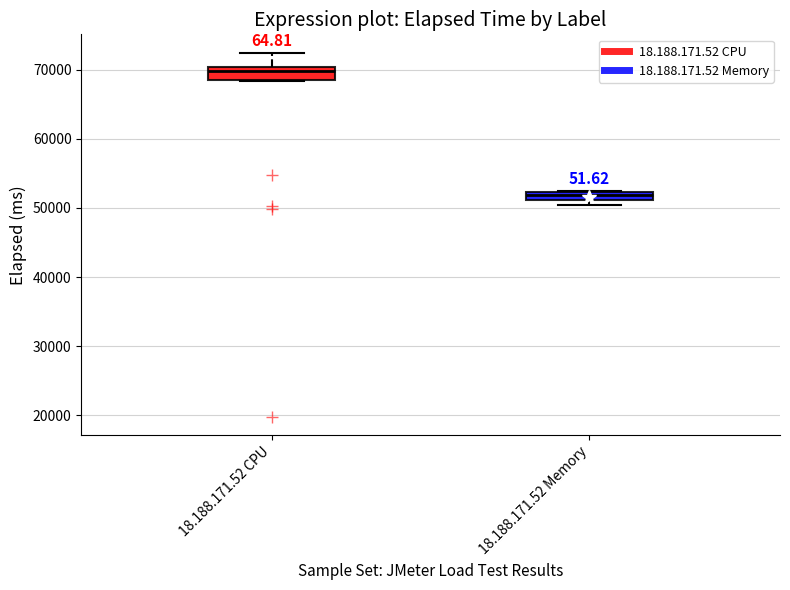

Which box has the highest median line?

18.188.171.52 CPU